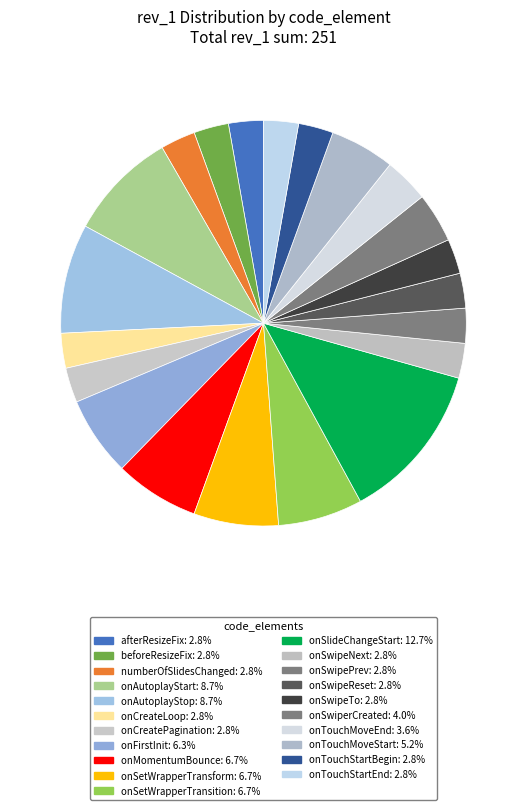

What percentage is the onTouchMoveStart slice, to the nearest percent?

5%